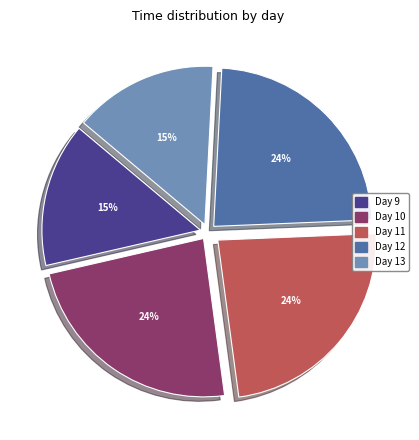

Is there a majority slice in this chart?

No